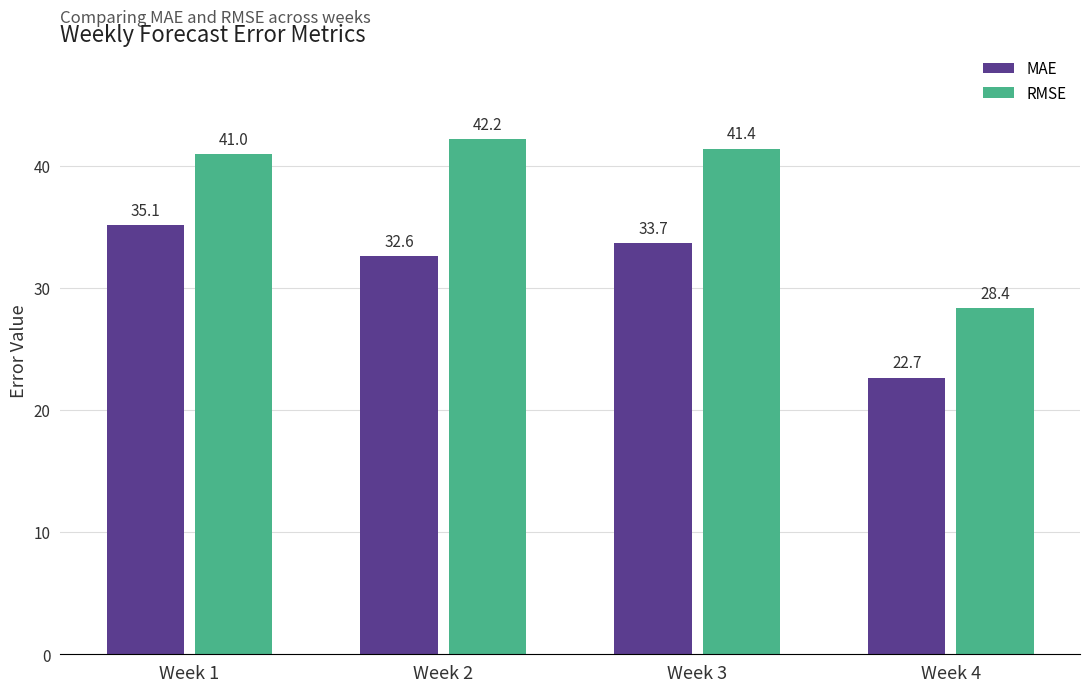

What is the greatest value displayed?

42.2